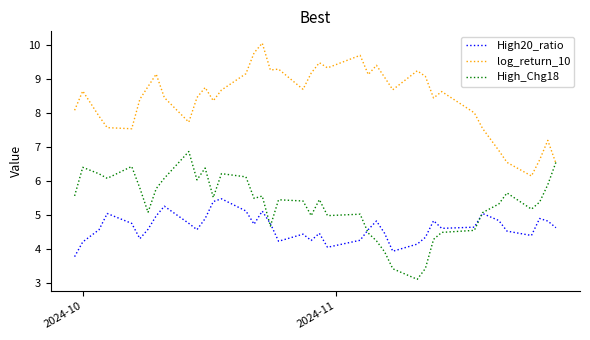

List the series in order of their peak value, lowest first.

High20_ratio, High_Chg18, log_return_10